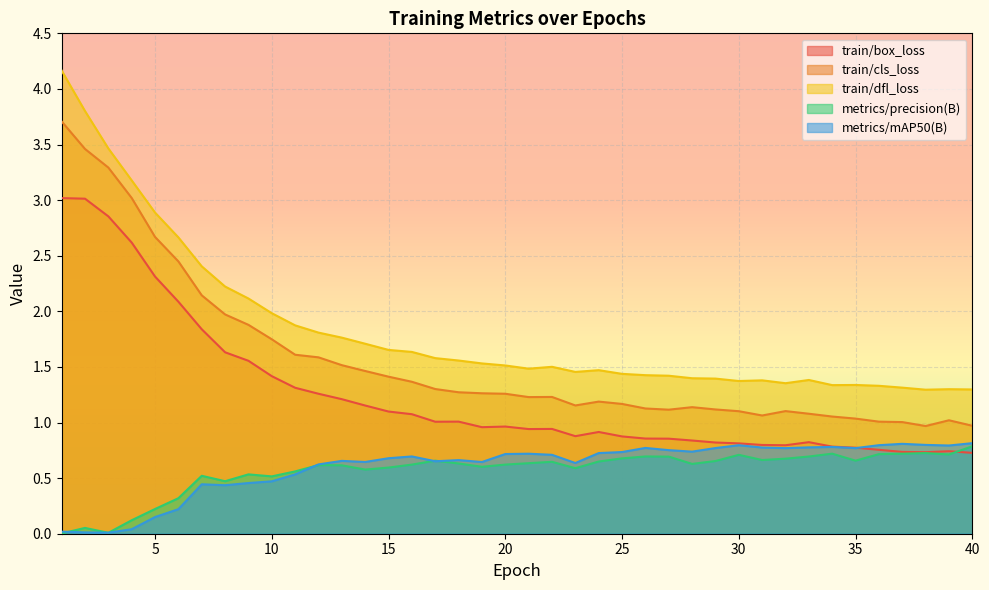

At how many categories does at least one series exceed 0?

40